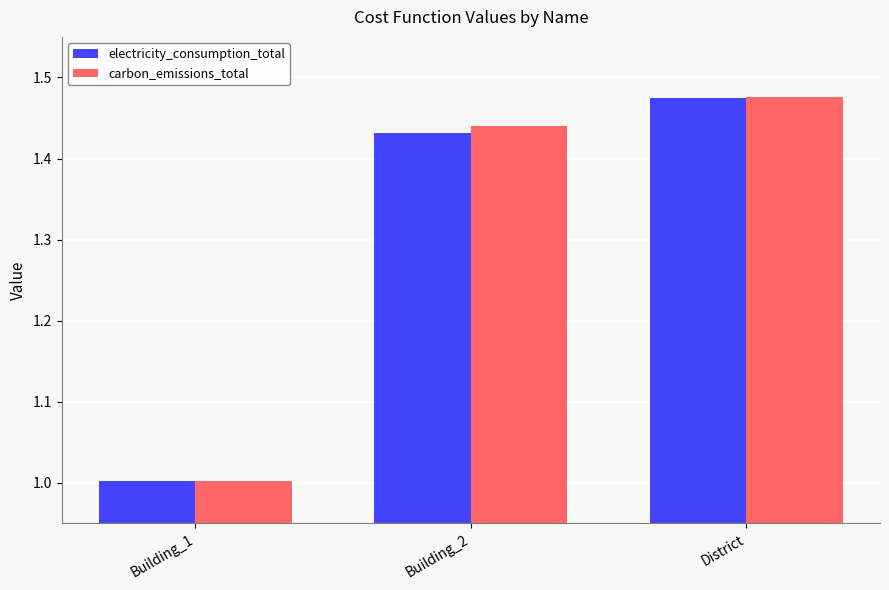

Which series has the largest range (max minus min)?

carbon_emissions_total